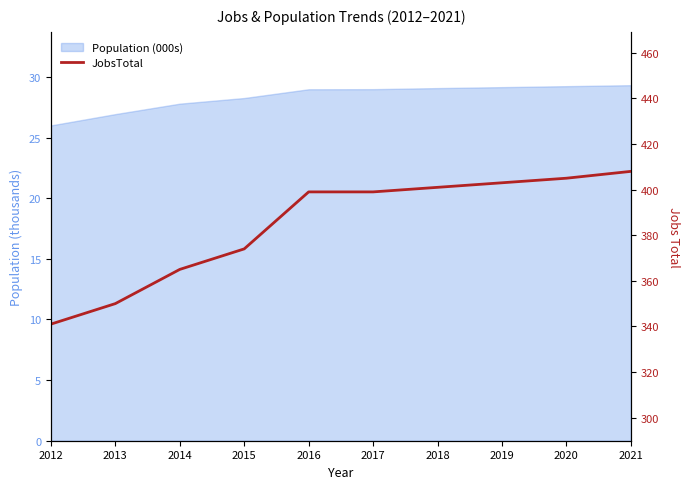

What is the approximate value at 2020, to the nearest 5?

405